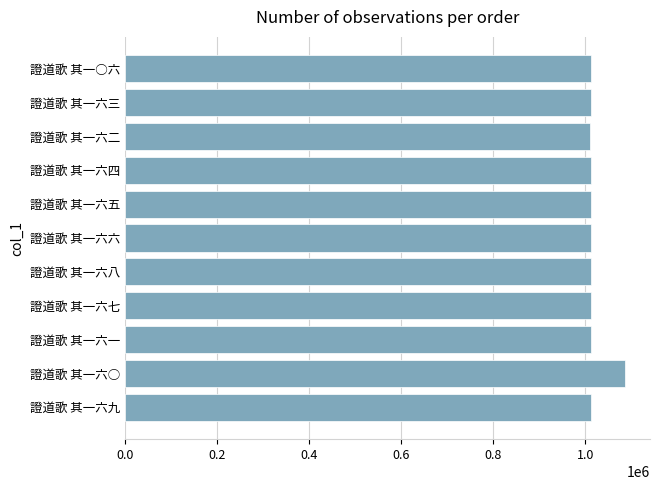

What is the greatest value displayed?

1086487